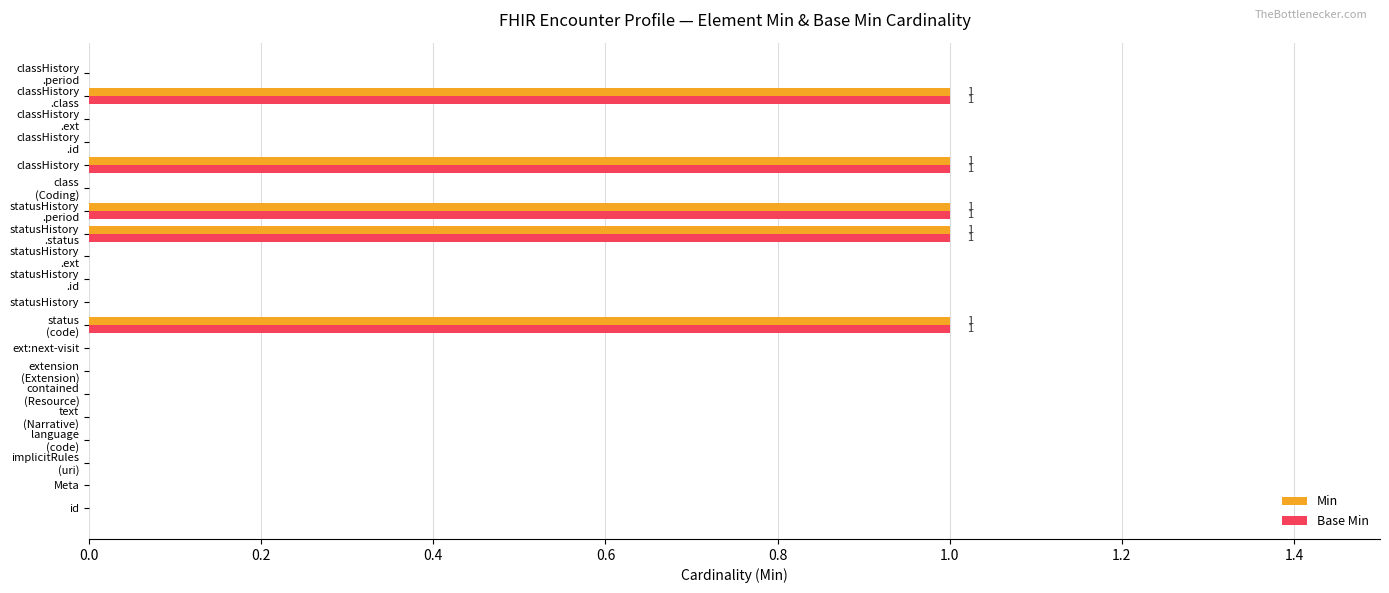

What are all the series names shown in the legend?

Min, Base Min